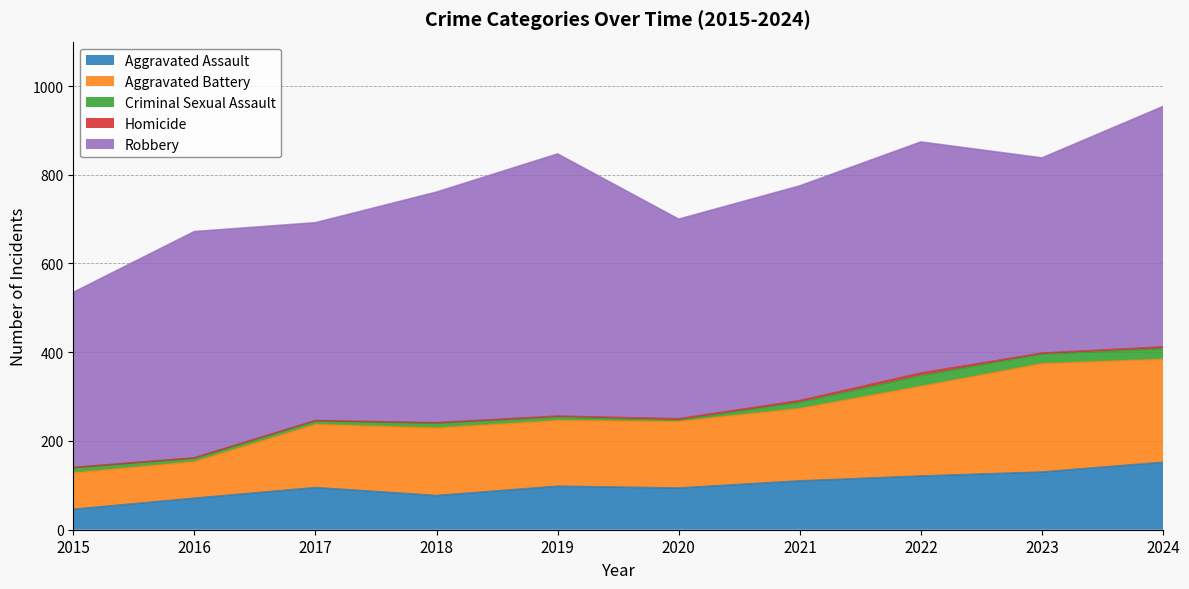

What is the spread (max minus min) of values at 2023?

438